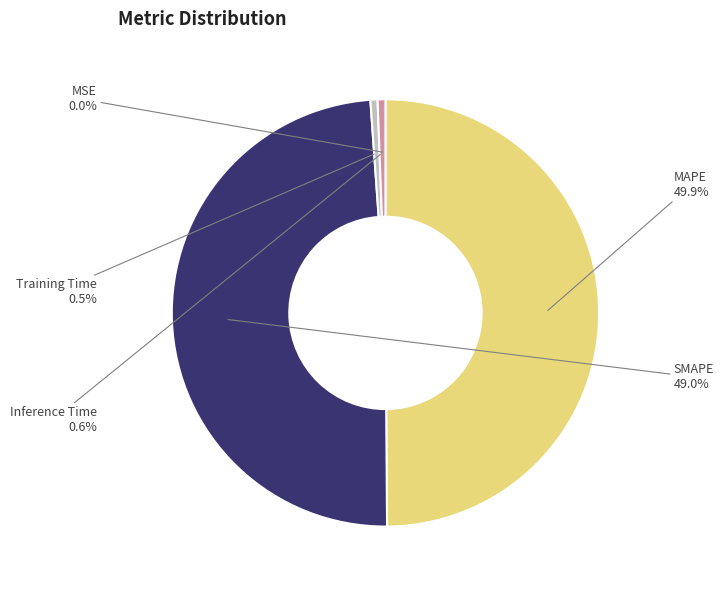

Which category has the biggest portion of the pie?

MAPE